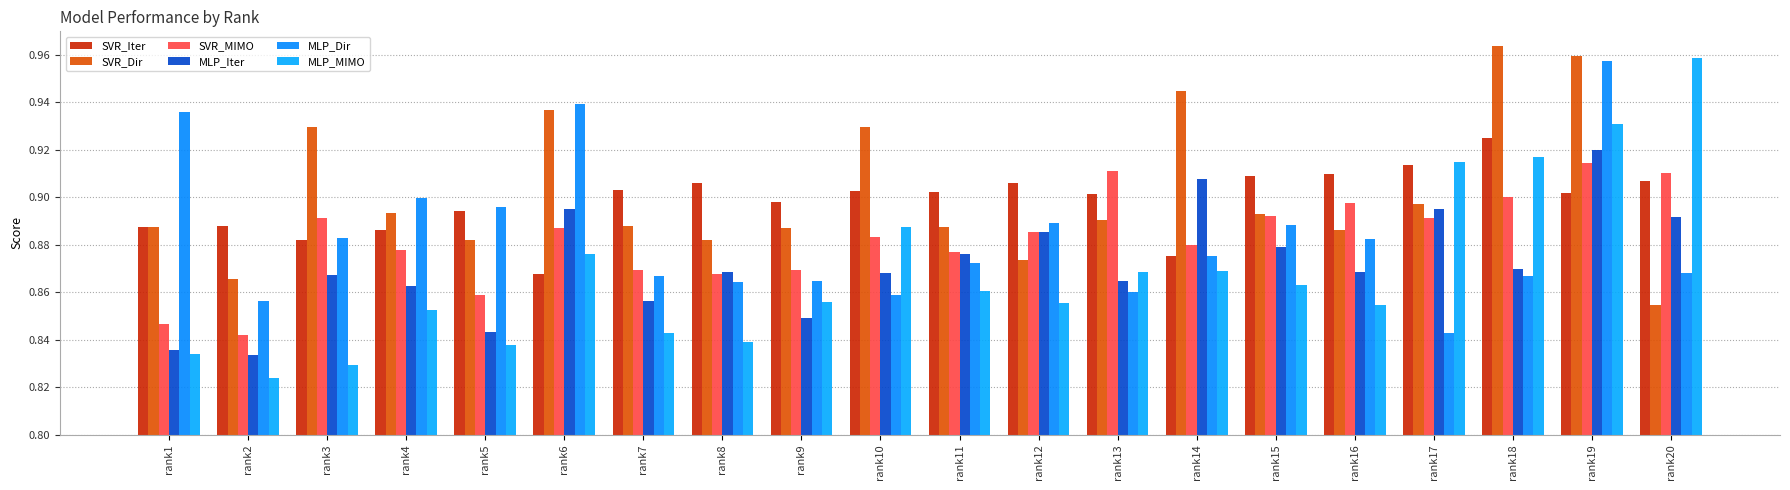

What is the greatest value displayed?

1.0